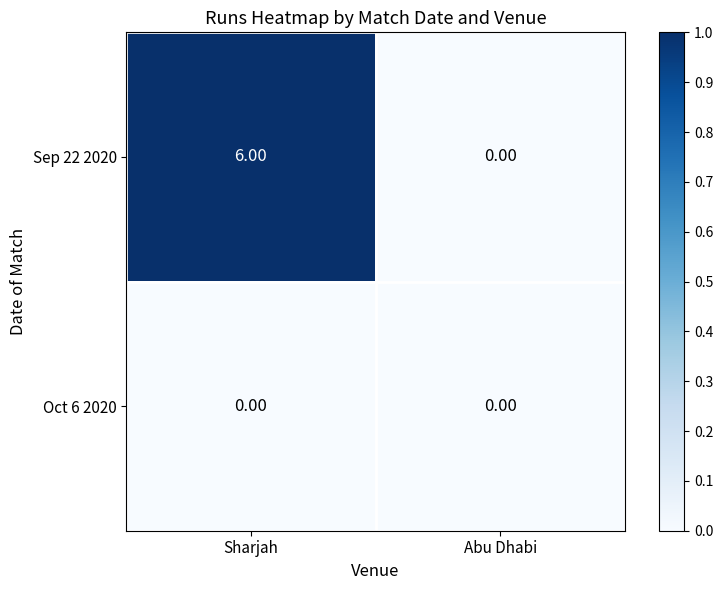

Between Sharjah and Abu Dhabi, which series saw the biggest shift?

Sep 22 2020